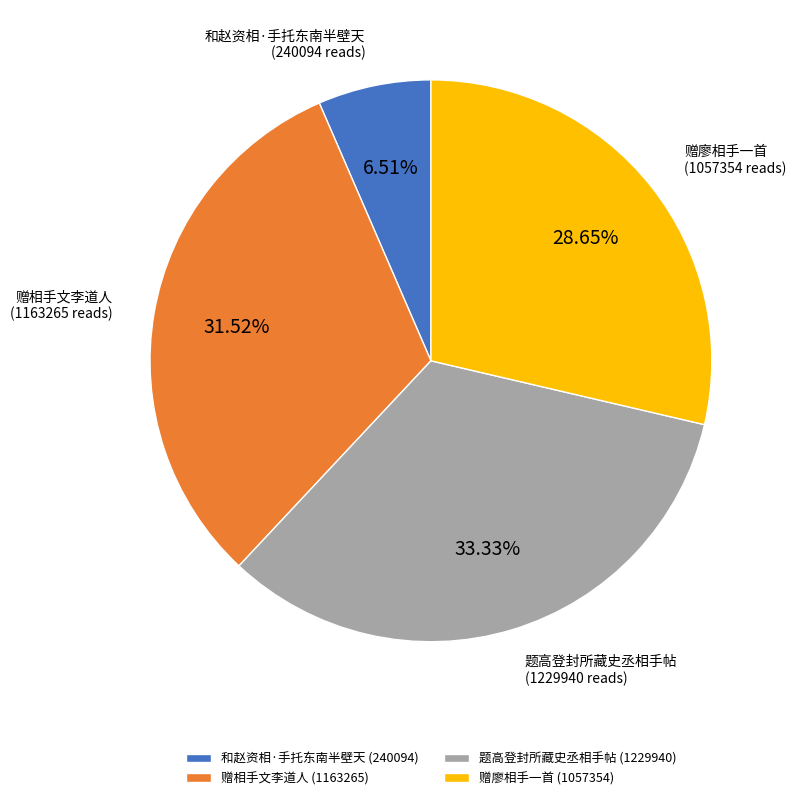

Does 赠廖相手一首 represent more than half of the total?

No